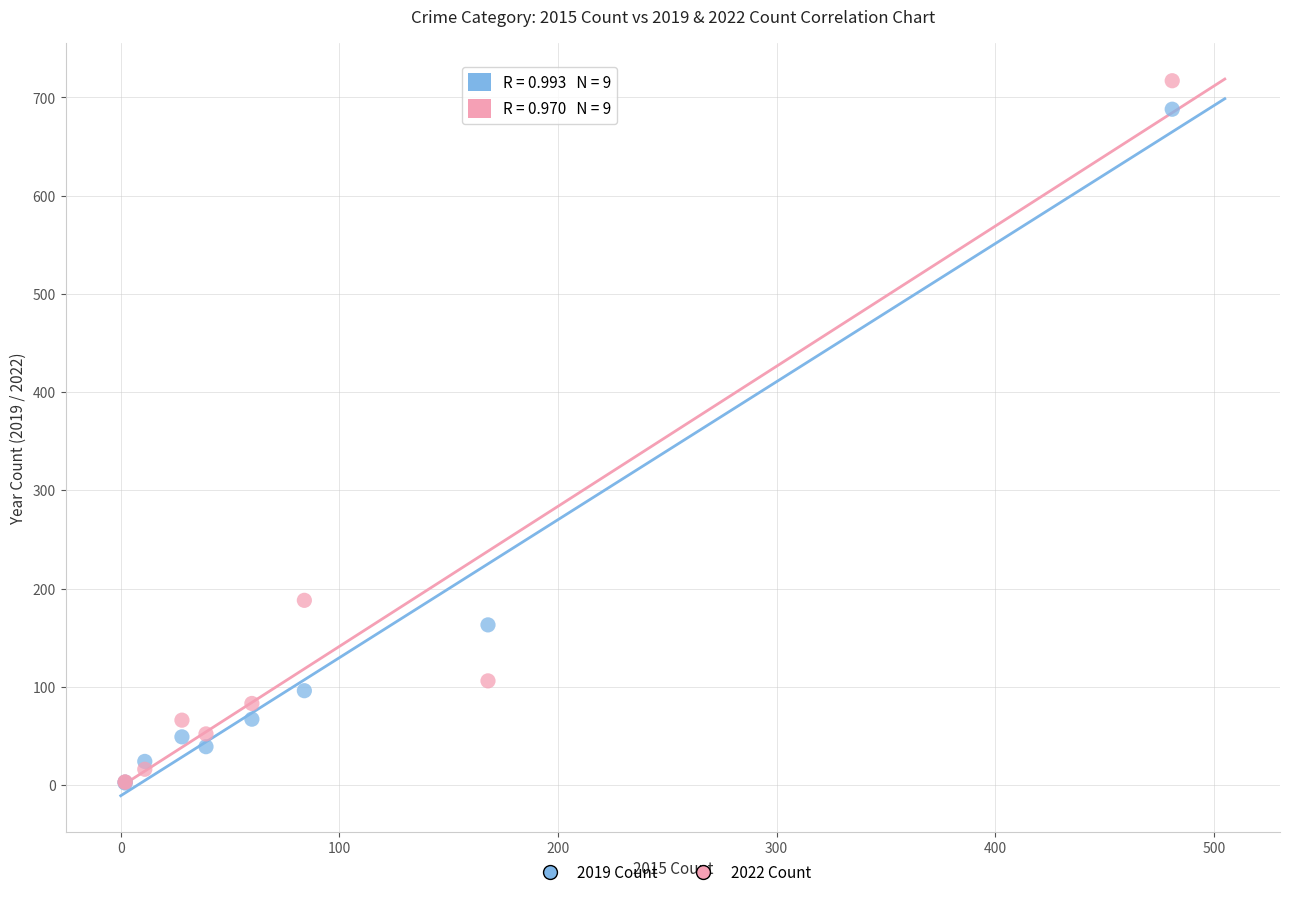

What are all the series names shown in the legend?

2019 Count, 2022 Count